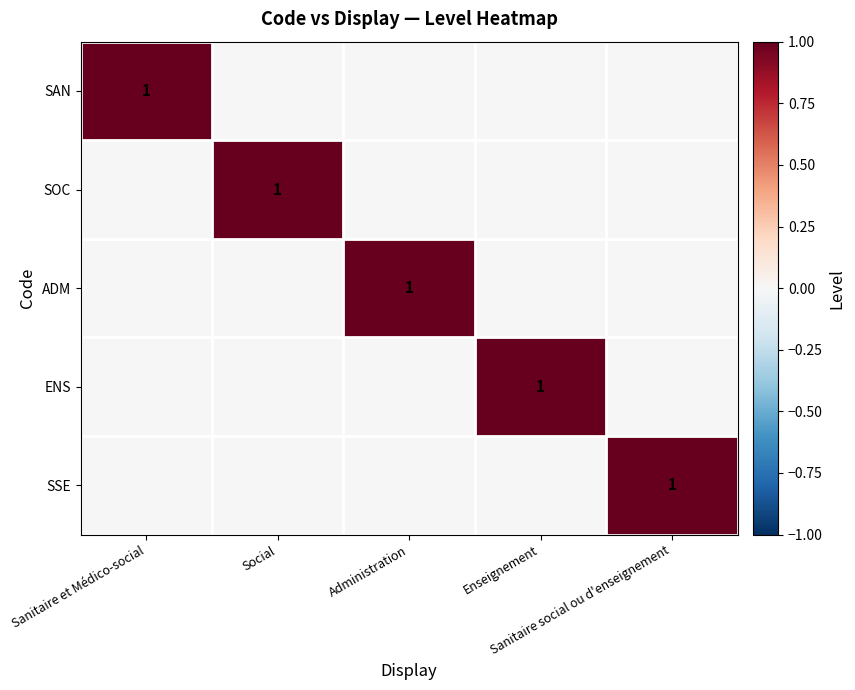

What is the sum of all ENS values?

1